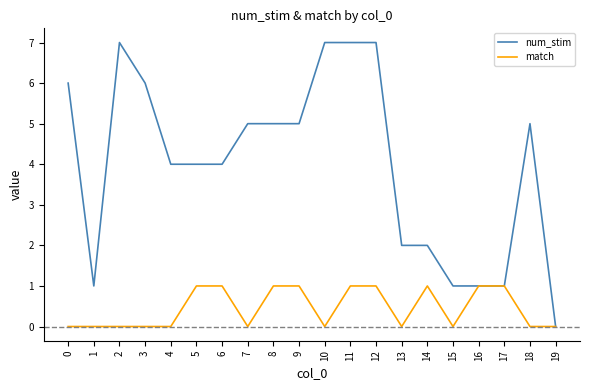

The value of num_stim at 8 is 5. True or false?

True